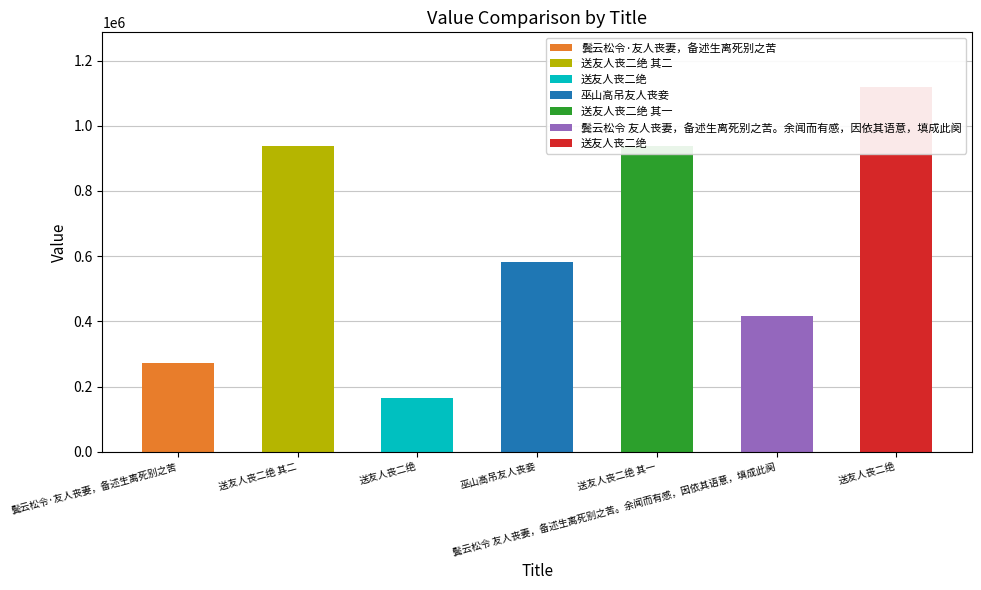

What is the change in value from 送友人丧二绝 其二 to 送友人丧二绝?

-774296